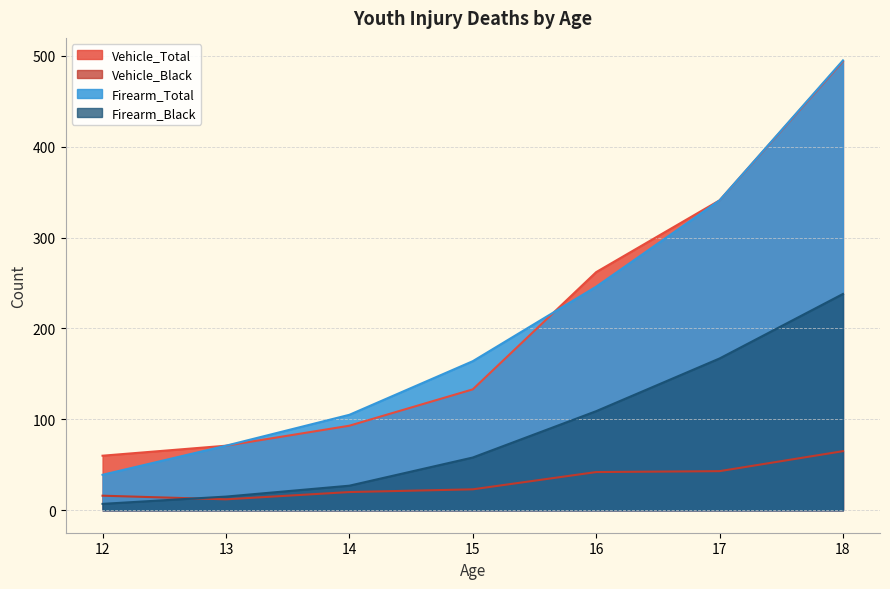

At which label is Vehicle_Black closest to 38?

16